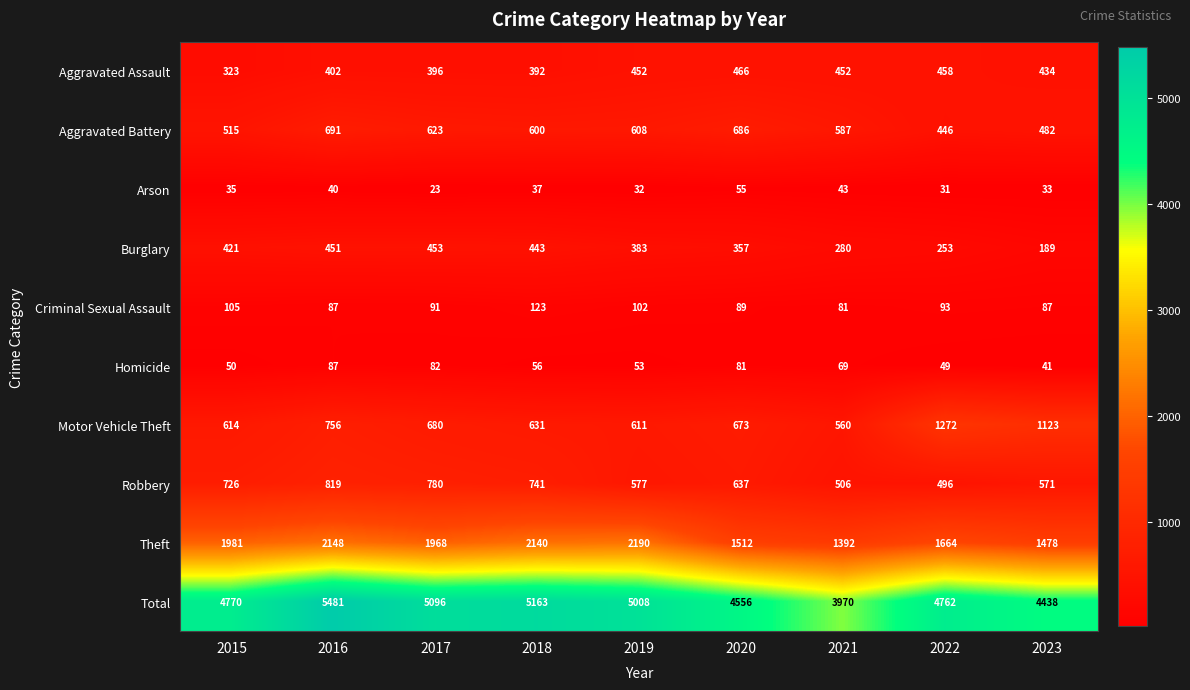

How many data points in Theft are less than 1968?

4